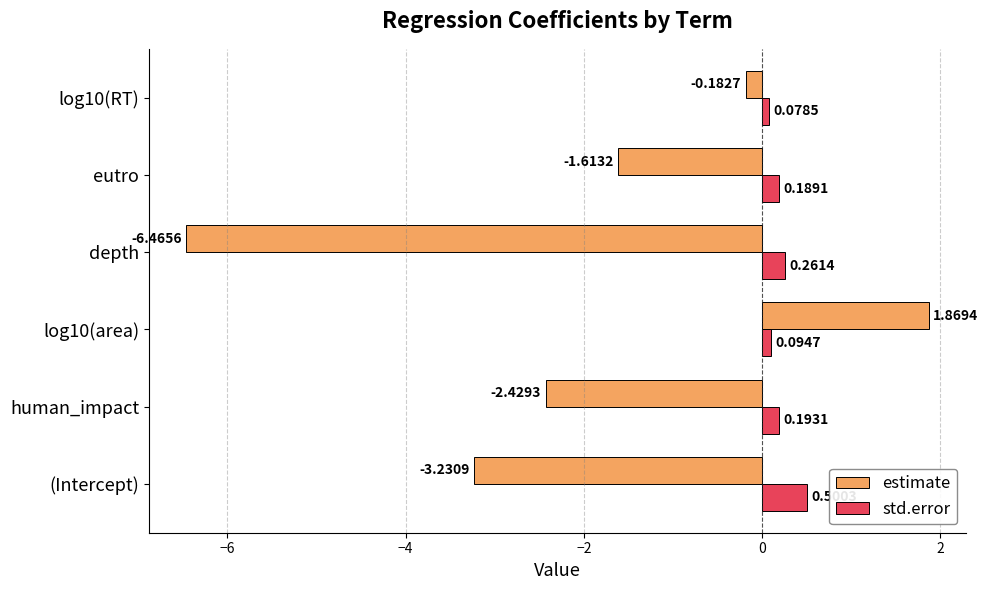

At which label does estimate reach its minimum?

depth